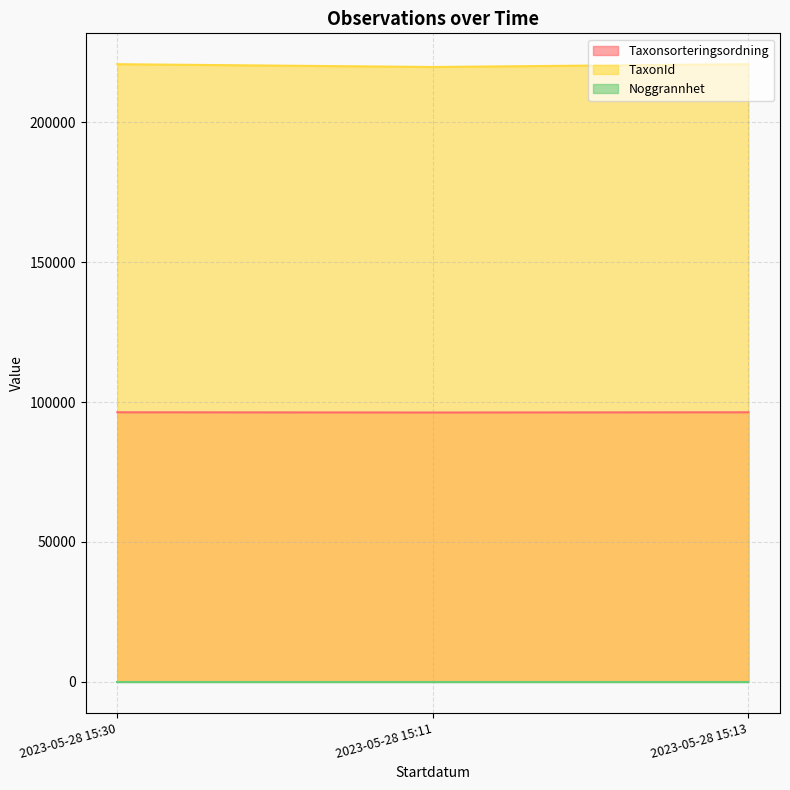

What value does the TaxonId series have at 2023-05-28 15:30, to the nearest 10?

220790